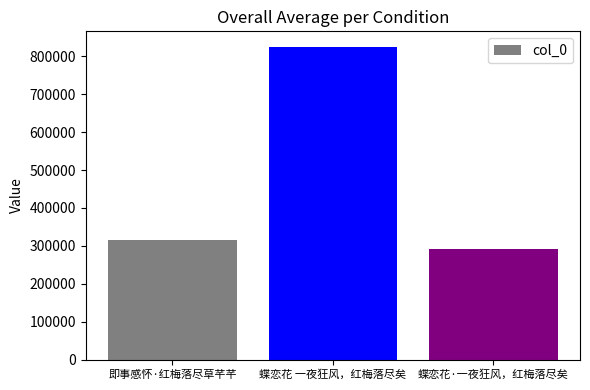

Reading left to right, what are all the values shown in this chart?

即事感怀·红梅落尽草芊芊=315949	蝶恋花 一夜狂风，红梅落尽矣=824557	蝶恋花·一夜狂风，红梅落尽矣=291297